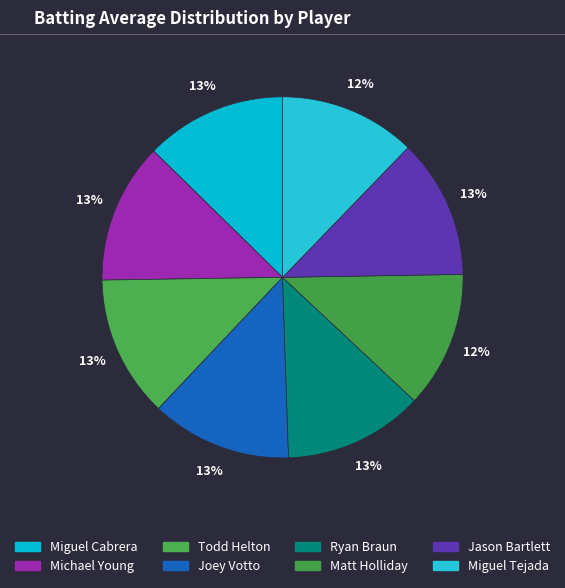

Is Matt Holliday the majority of the pie?

No